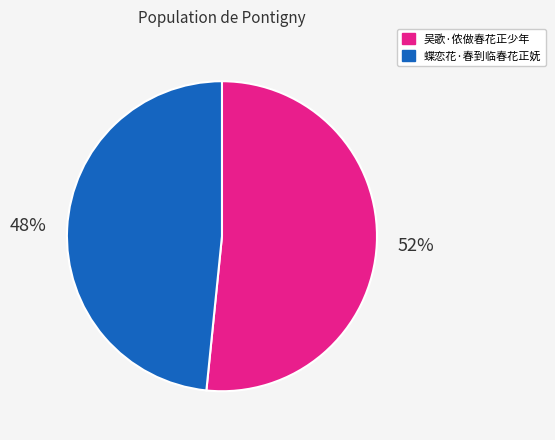

Approximately how many times larger is the value at 吴歌·侬做春花正少年 compared to 蝶恋花·春到临春花正妩?

1.1